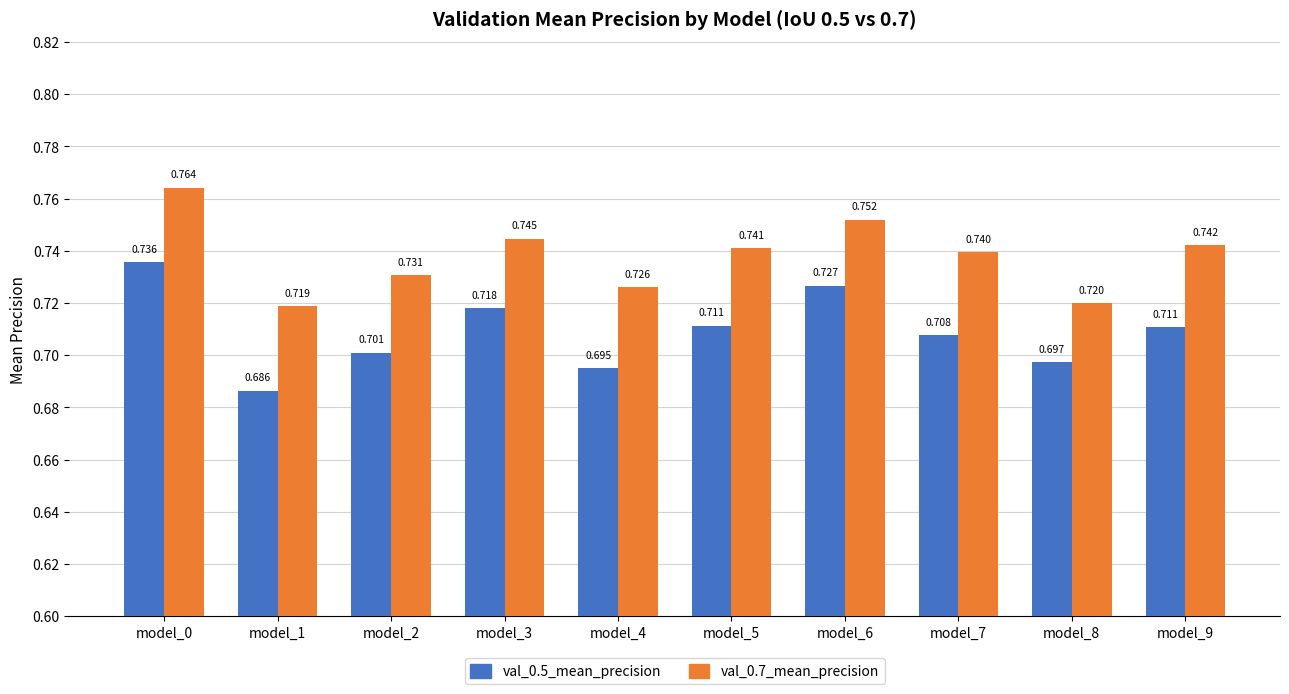

How many bars are there in total?

20